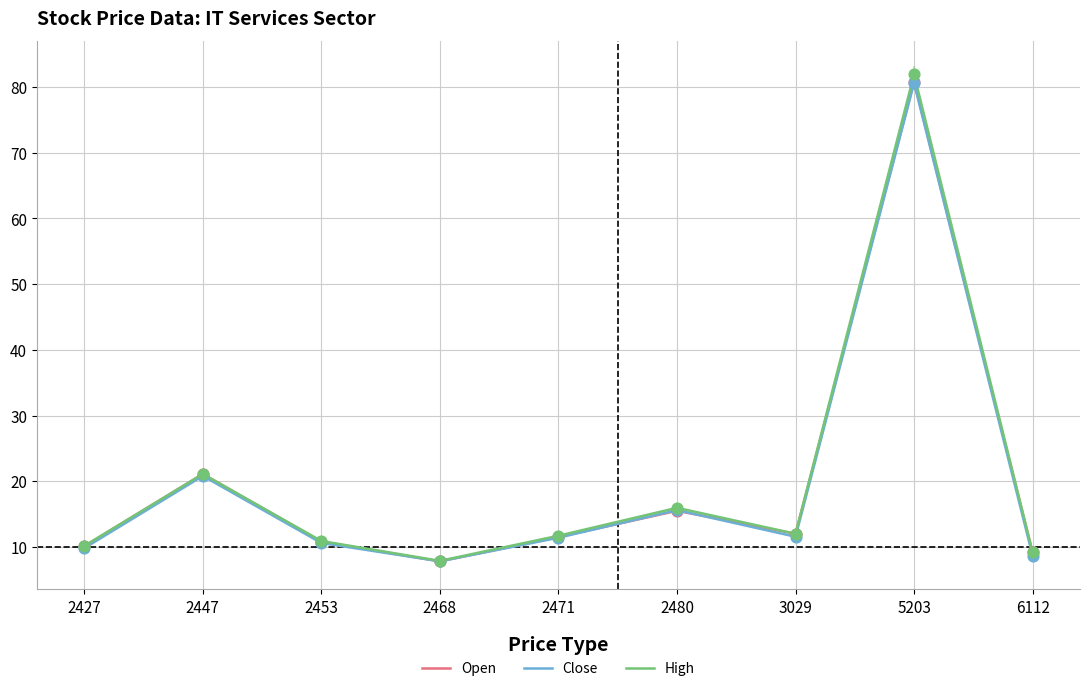

What is the total value across all series at 2427?

30.1